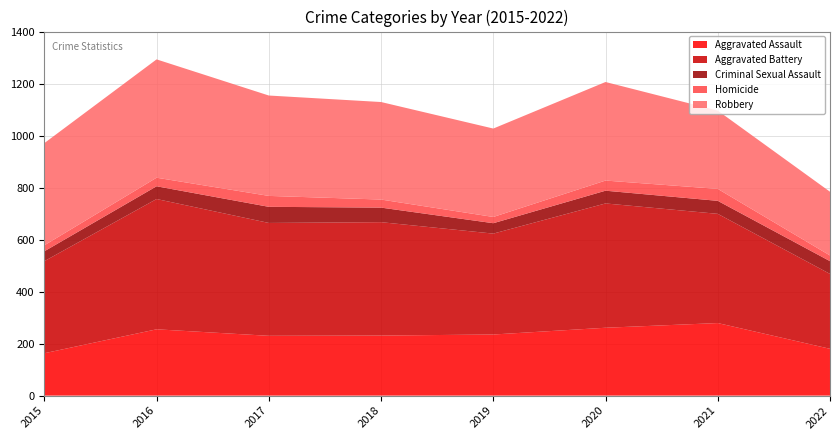

Reading left to right, list all the values displayed in this chart.

Aggravated Assault: 163	255	230	231	235	261	279	180
Aggravated Battery: 354	501	434	436	388	478	420	288
Criminal Sexual Assault: 38	49	62	56	40	49	50	49
Homicide: 23	33	42	31	24	39	46	22
Robbery: 393	455	386	375	340	379	301	245